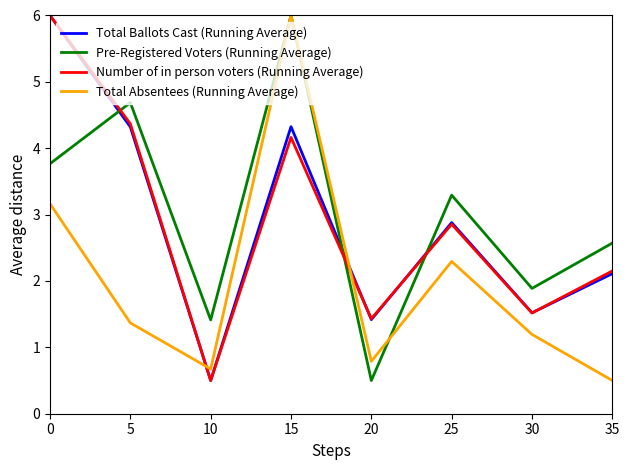

What value does the Total Ballots Cast (Running Average) series have at 35?

2.1